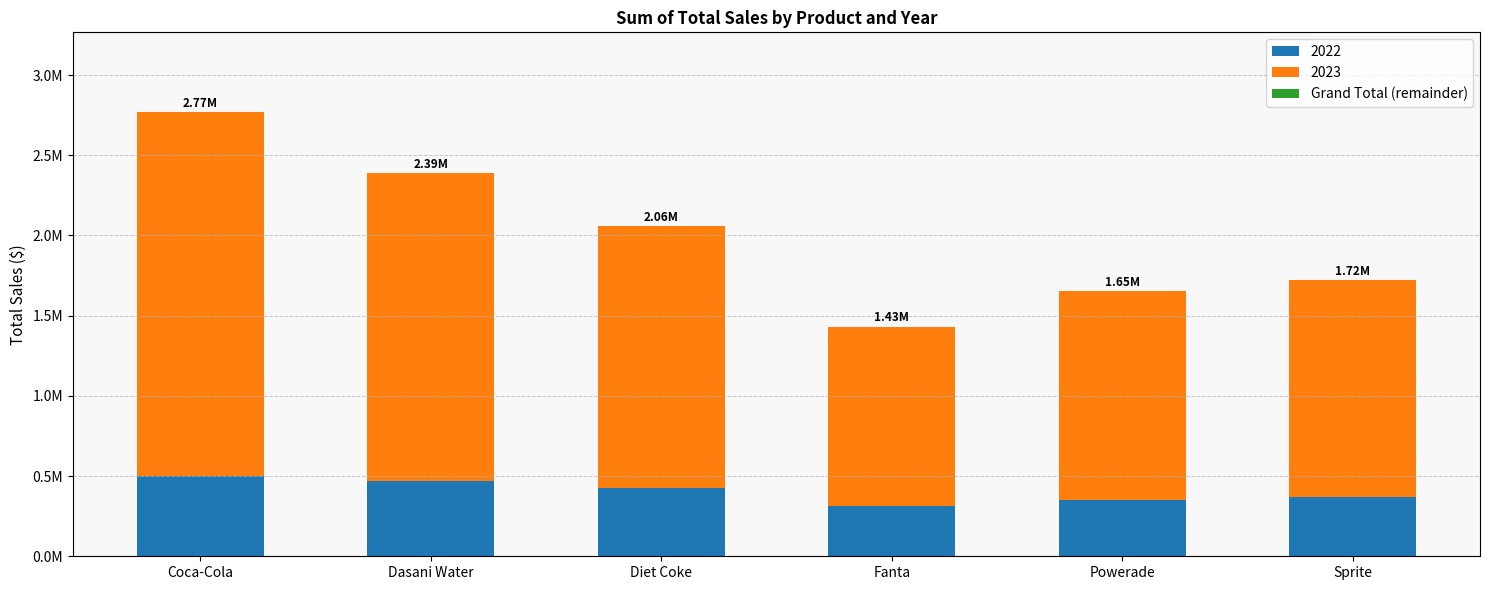

Which category has the highest value in the 2023 series?

Coca-Cola